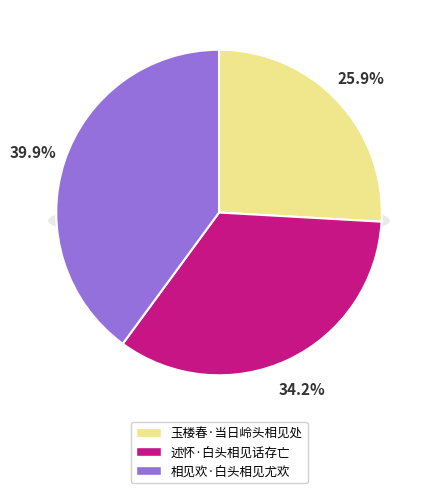

How many segments does this pie chart have?

3